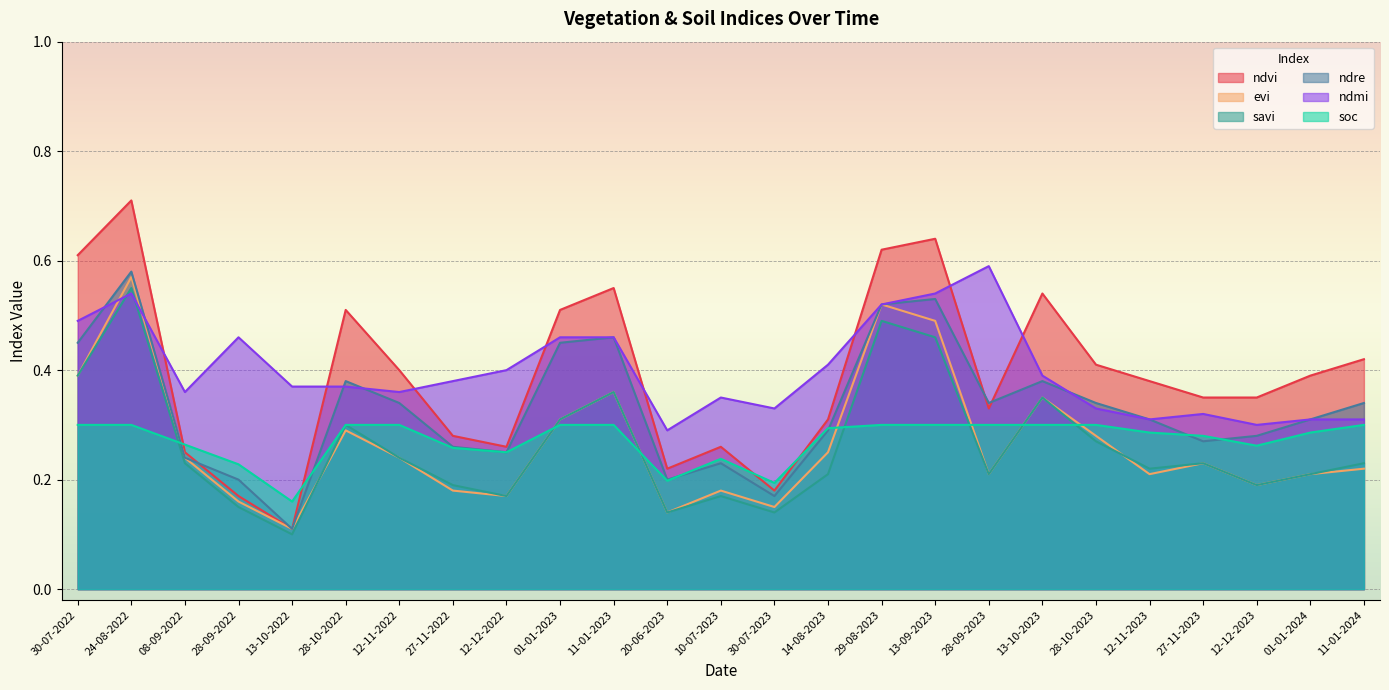

What is the difference between the highest and lowest values at 28-10-2022?

0.2